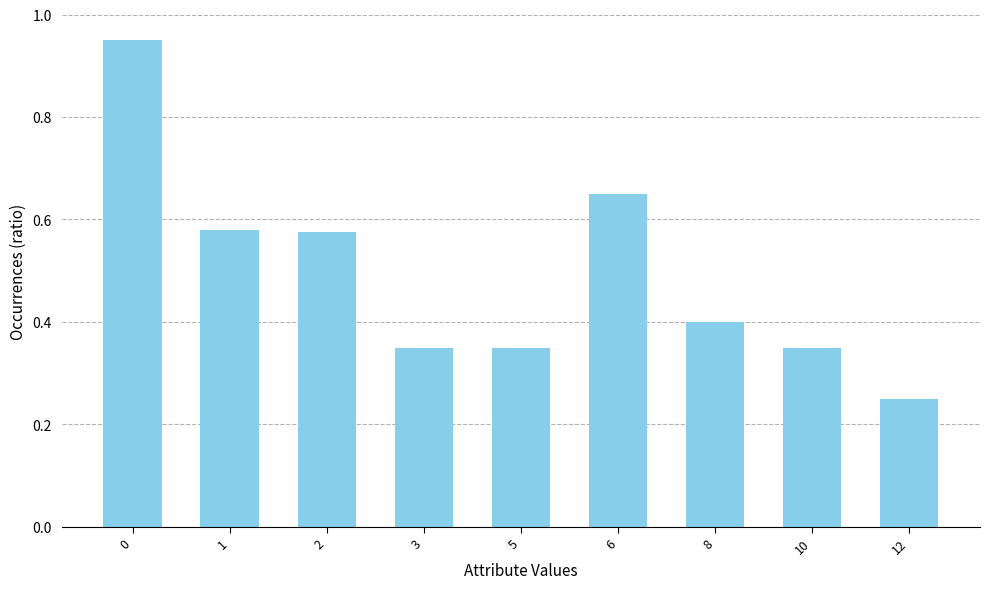

The value at 5 is 0.1. True or false?

False